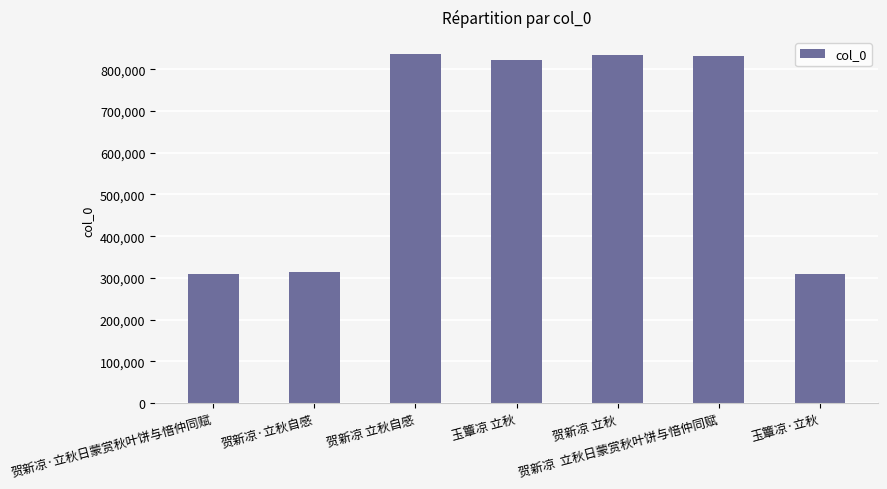

What is the greatest value displayed?

835537